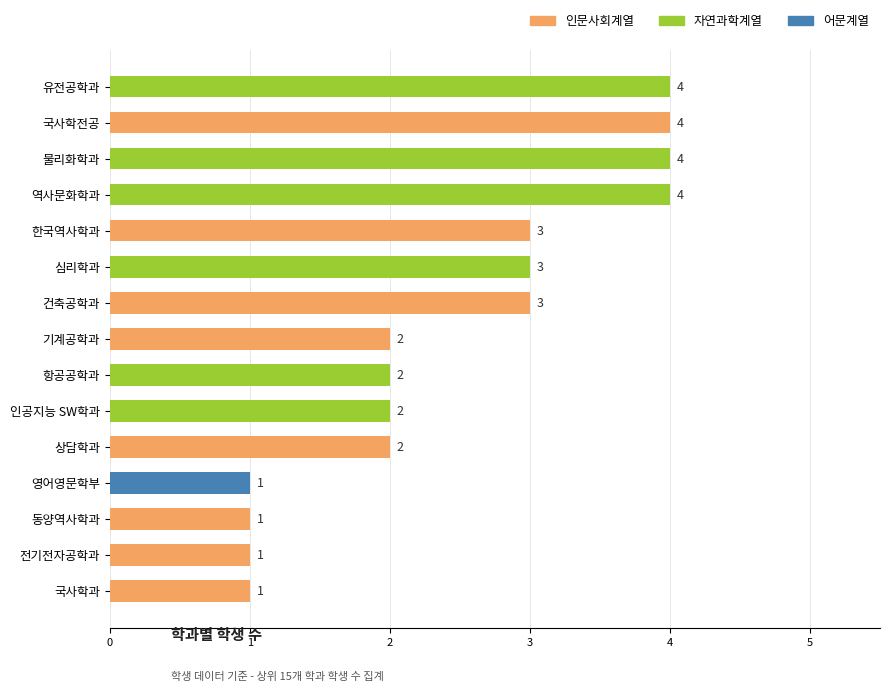

How many categories are shown in the chart?

15